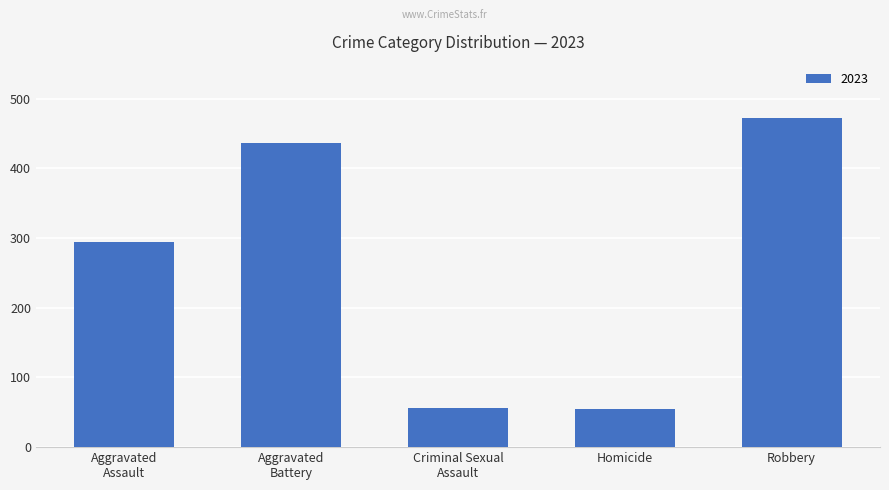

What is the value of the 3rd bar from the left?

56